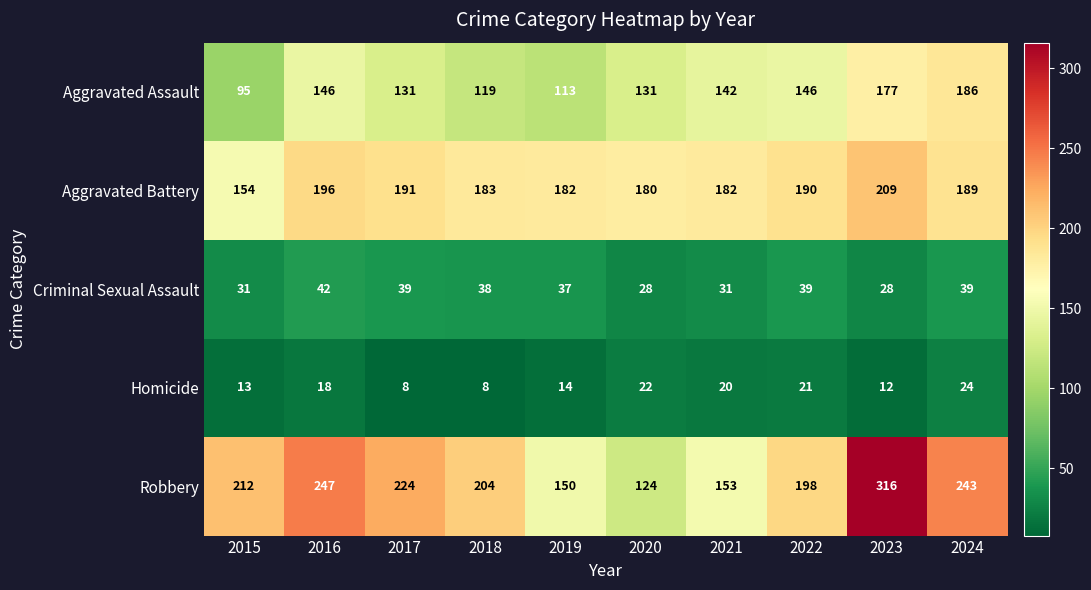

What is the maximum value shown in the chart?

316